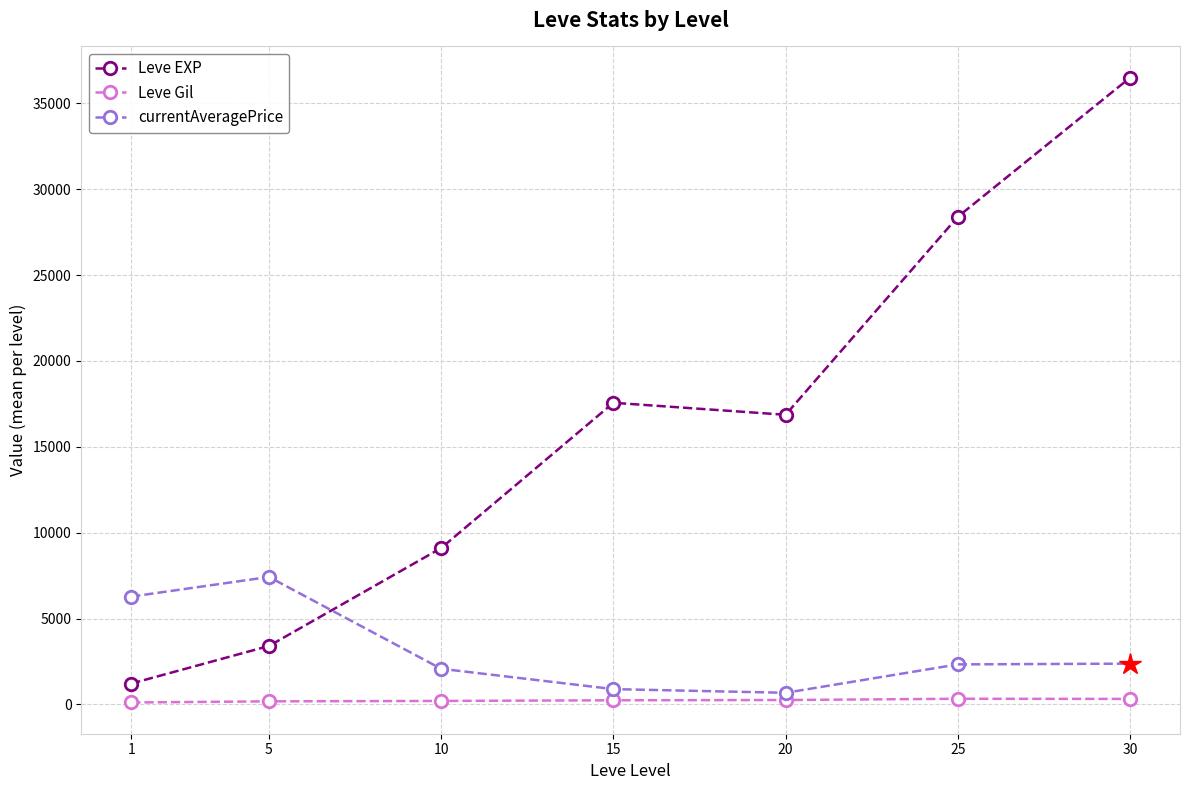

Where is the first local maximum for Leve EXP?

15